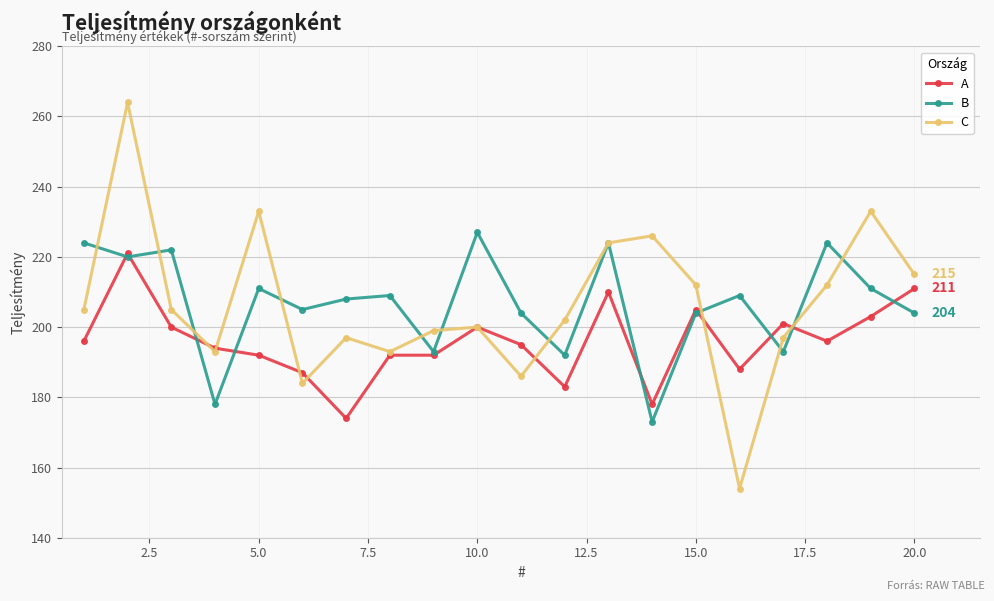

What is the maximum value for A?

221